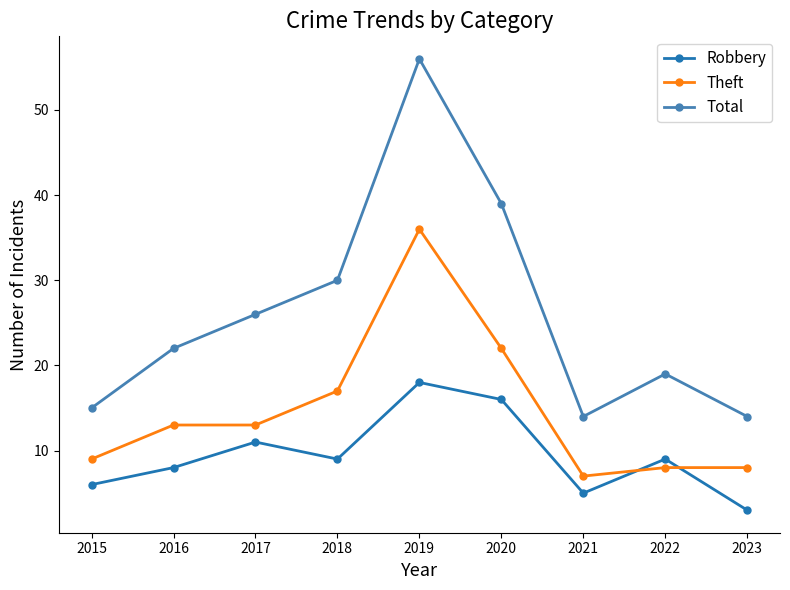

At which category does Total reach its first local peak?

2019